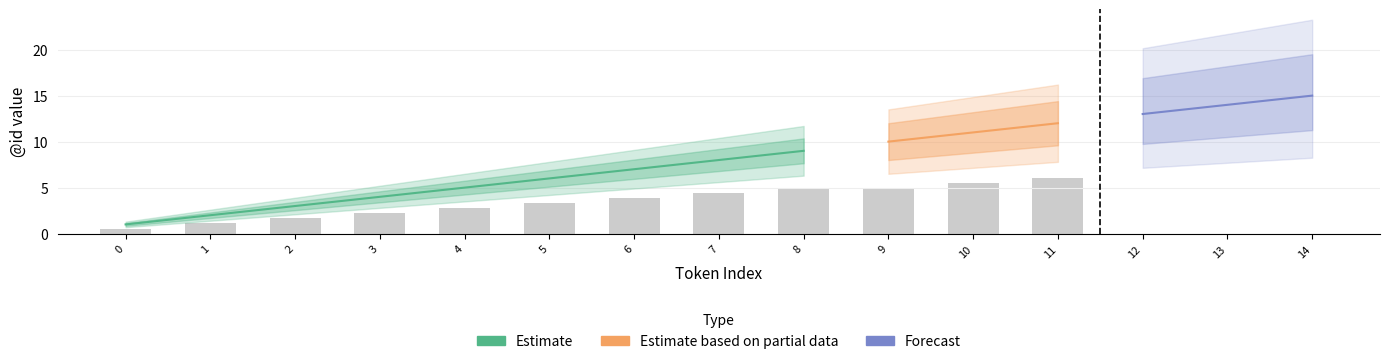

Does the chart contain any negative values?

No